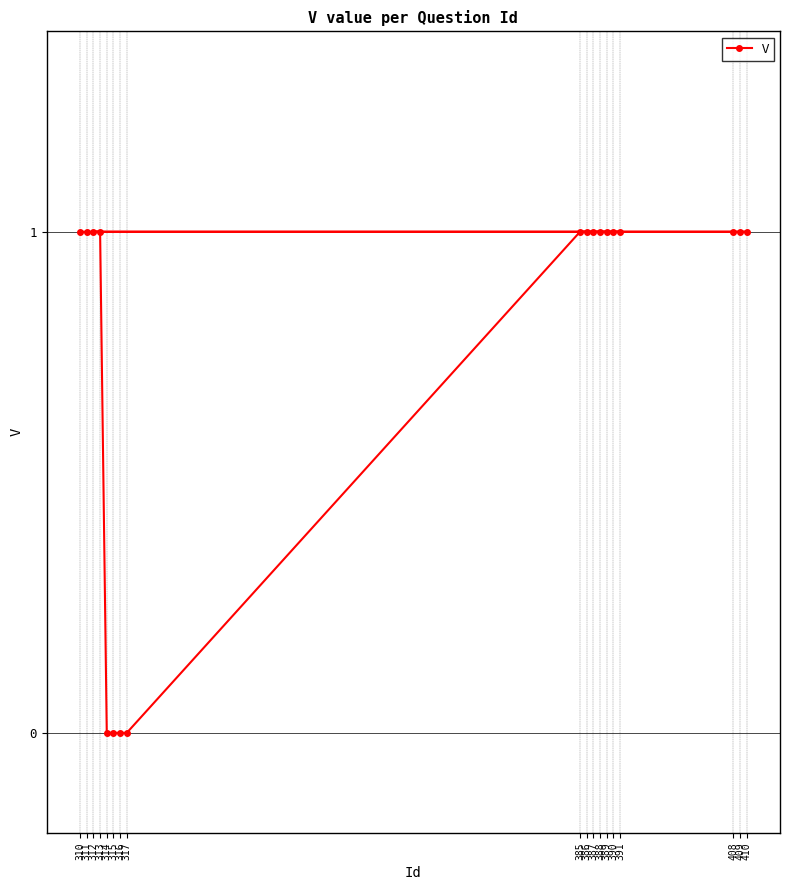

Reading left to right, list all the values displayed in this chart.

310=1	311=1	312=1	313=1	314=0	315=0	316=0	317=0	385=1	386=1	387=1	388=1	389=1	390=1	391=1	408=1	409=1	410=1